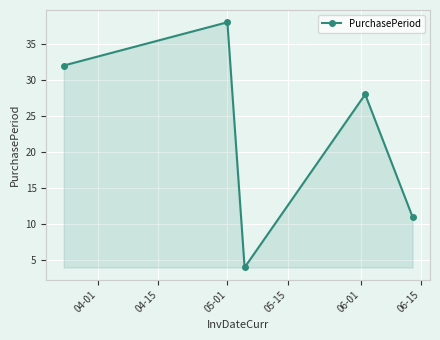

What is the value of the 1st point from the left?

32